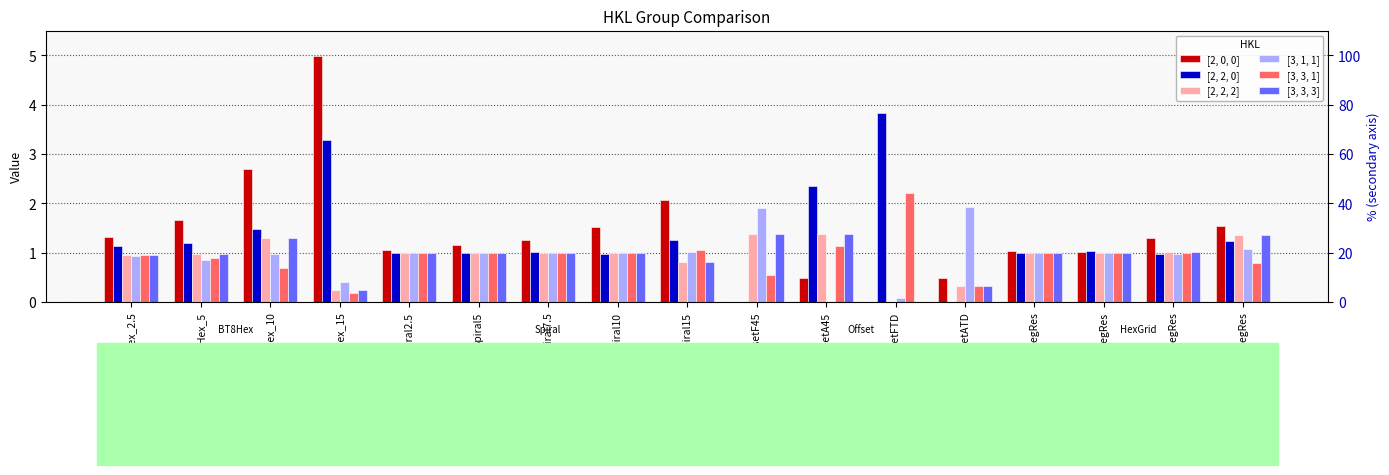

What is the sum of the [3, 3, 3] values at OffsetF45 and OffsetATD?

1.7